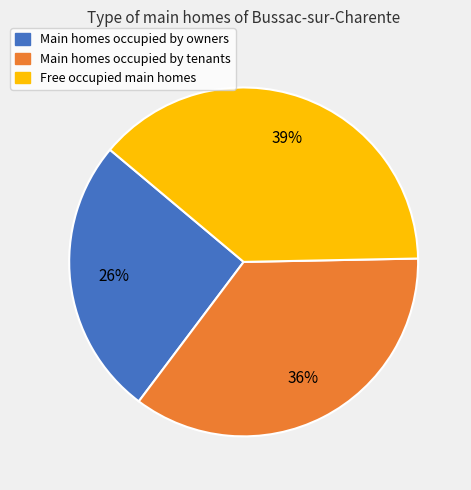

Combined, do Free occupied main homes and Main homes occupied by tenants account for over 50%?

Yes